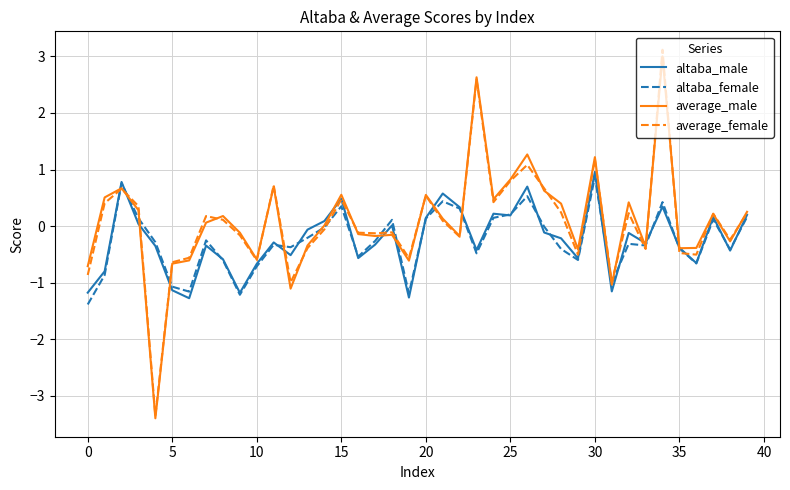

What is the difference between the second highest and second lowest values in the average_male series?

3.7